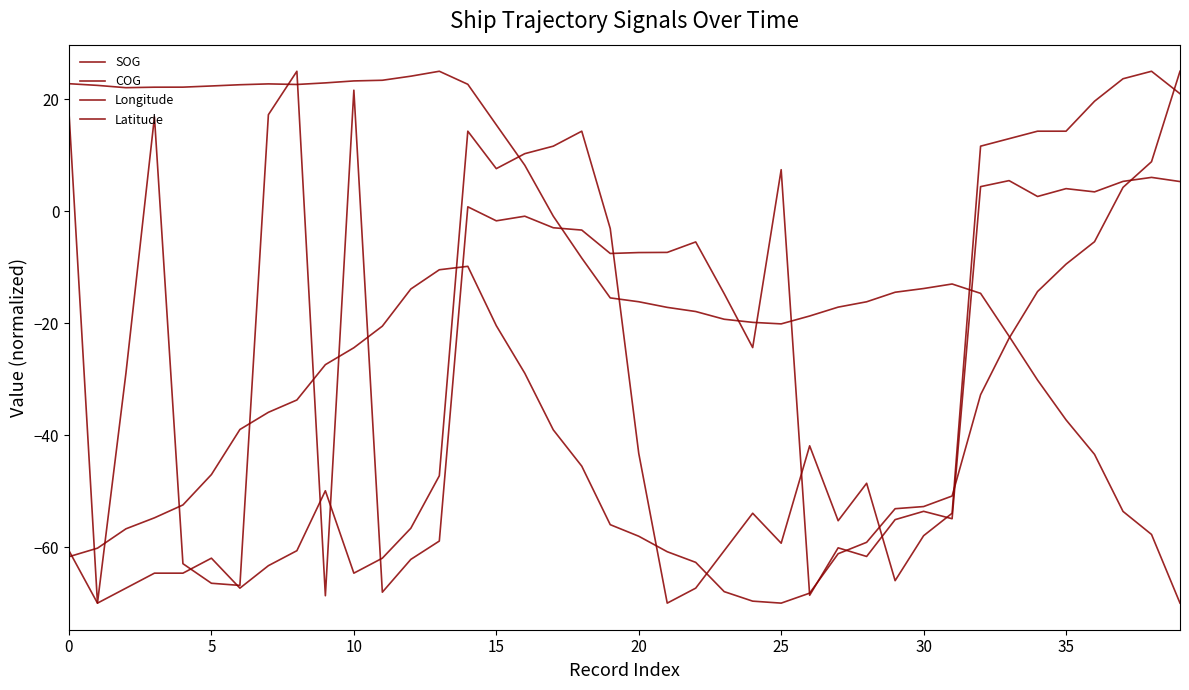

Reading left to right, extract all data points from this chart.

SOG: -60.6	-70.0	-67.3	-64.6	-64.6	-62.0	-67.3	-63.3	-60.6	-49.9	-64.6	-62.0	-56.6	-47.3	14.3	7.6	10.3	11.6	14.3	-3.1	-43.2	-70.0	-67.3	-60.6	-53.9	-59.3	-41.9	-55.3	-48.6	-66.0	-58.0	-53.9	11.6	13.0	14.3	14.3	19.6	23.7	25.0	21.0
COG: 17.7	-70.0	-28.9	16.9	-63.0	-66.5	-66.8	17.2	25.0	-68.7	21.6	-68.0	-62.2	-58.9	0.8	-1.7	-0.9	-3.0	-3.4	-7.5	-7.4	-7.4	-5.5	-14.7	-24.4	7.4	-68.6	-60.1	-61.7	-55.1	-53.6	-54.9	4.4	5.5	2.6	4.0	3.5	5.3	6.0	5.3
Longitude: 22.8	22.5	22.1	22.2	22.2	22.4	22.6	22.7	22.6	22.9	23.3	23.4	24.1	25.0	22.7	15.4	8.2	-0.9	-8.4	-15.5	-16.2	-17.2	-17.9	-19.3	-19.8	-20.1	-18.7	-17.1	-16.2	-14.5	-13.8	-13.0	-14.7	-22.3	-30.2	-37.3	-43.4	-53.6	-57.7	-70.0
Latitude: -61.7	-60.2	-56.7	-54.8	-52.5	-47.0	-39.0	-35.9	-33.7	-27.4	-24.4	-20.5	-13.9	-10.5	-9.8	-20.4	-28.9	-39.0	-45.5	-56.0	-58.1	-60.8	-62.7	-67.9	-69.6	-70.0	-68.2	-61.2	-59.1	-53.1	-52.8	-50.9	-32.8	-22.7	-14.3	-9.5	-5.4	4.3	8.8	25.0